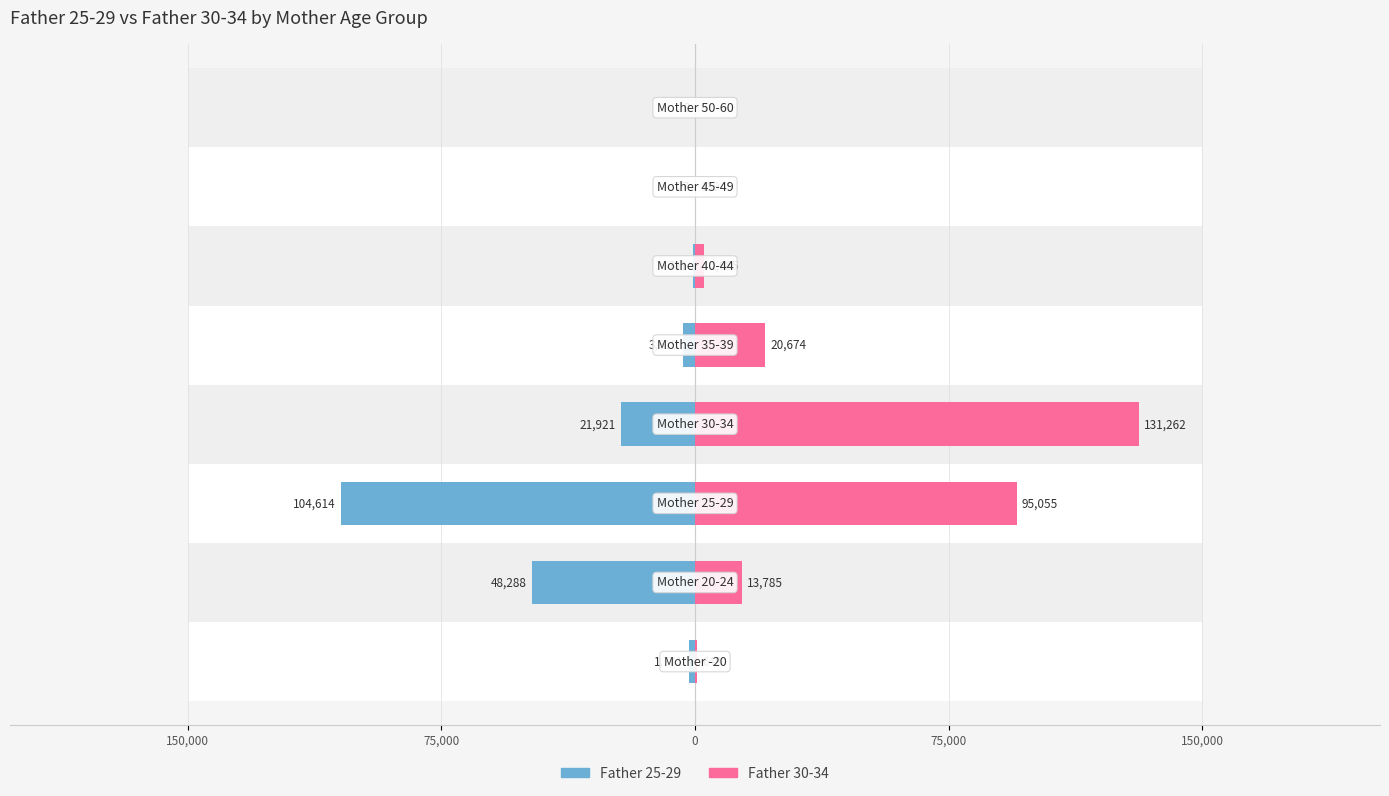

How many values in the Father 30-34 series are below 13785?

4